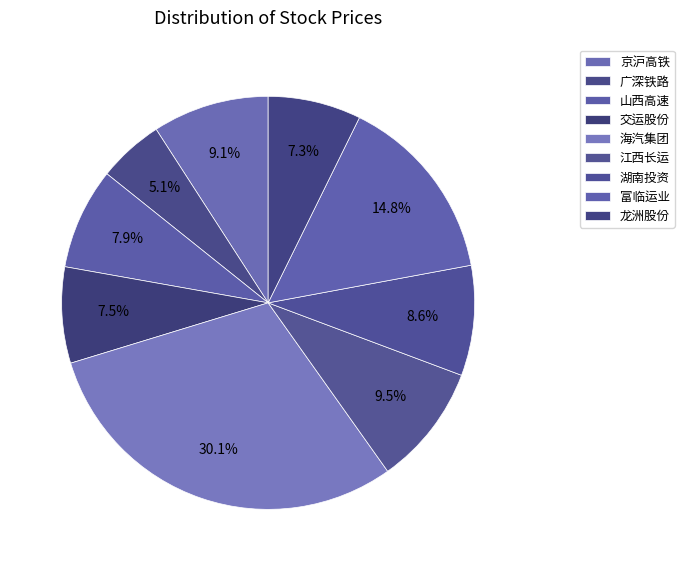

Count the number of slices in the pie.

9